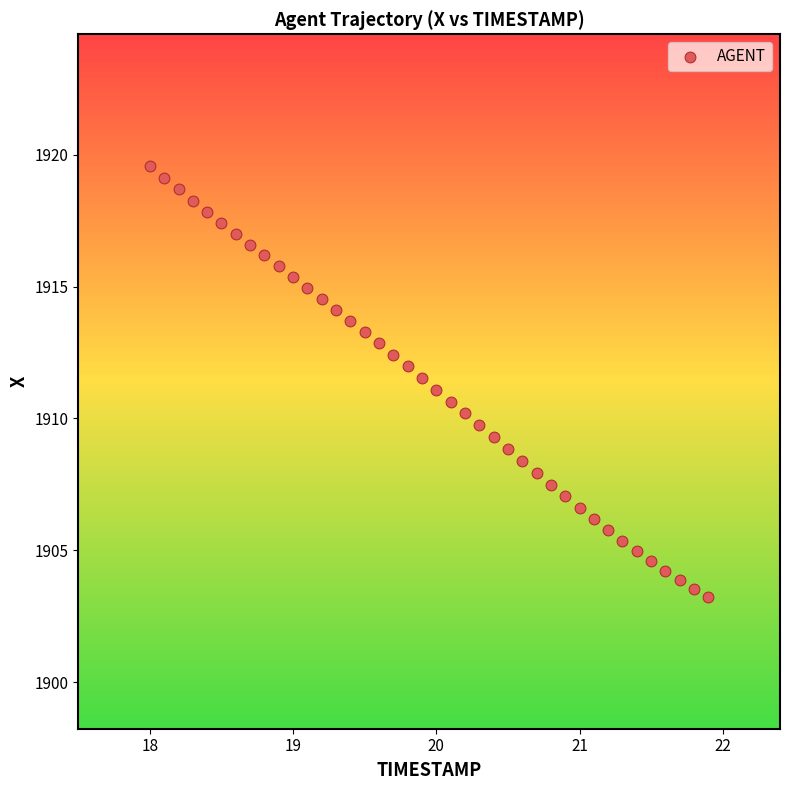

What is the range of Y values (max minus min)?

16.3